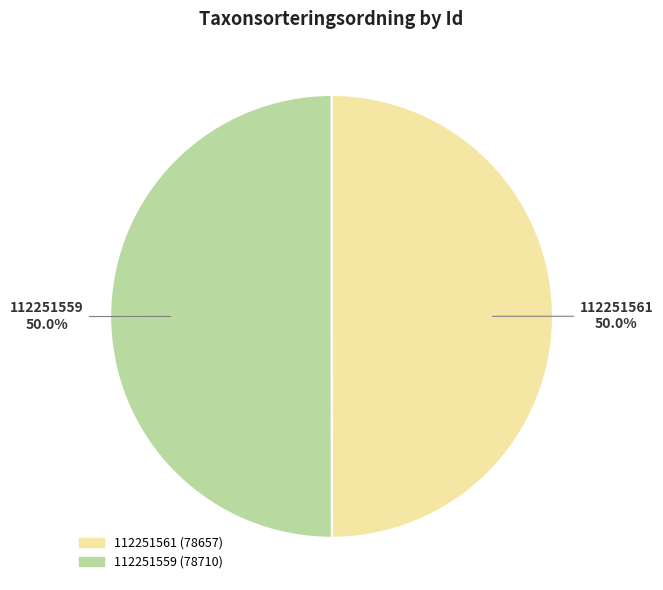

Count the number of slices in the pie.

2